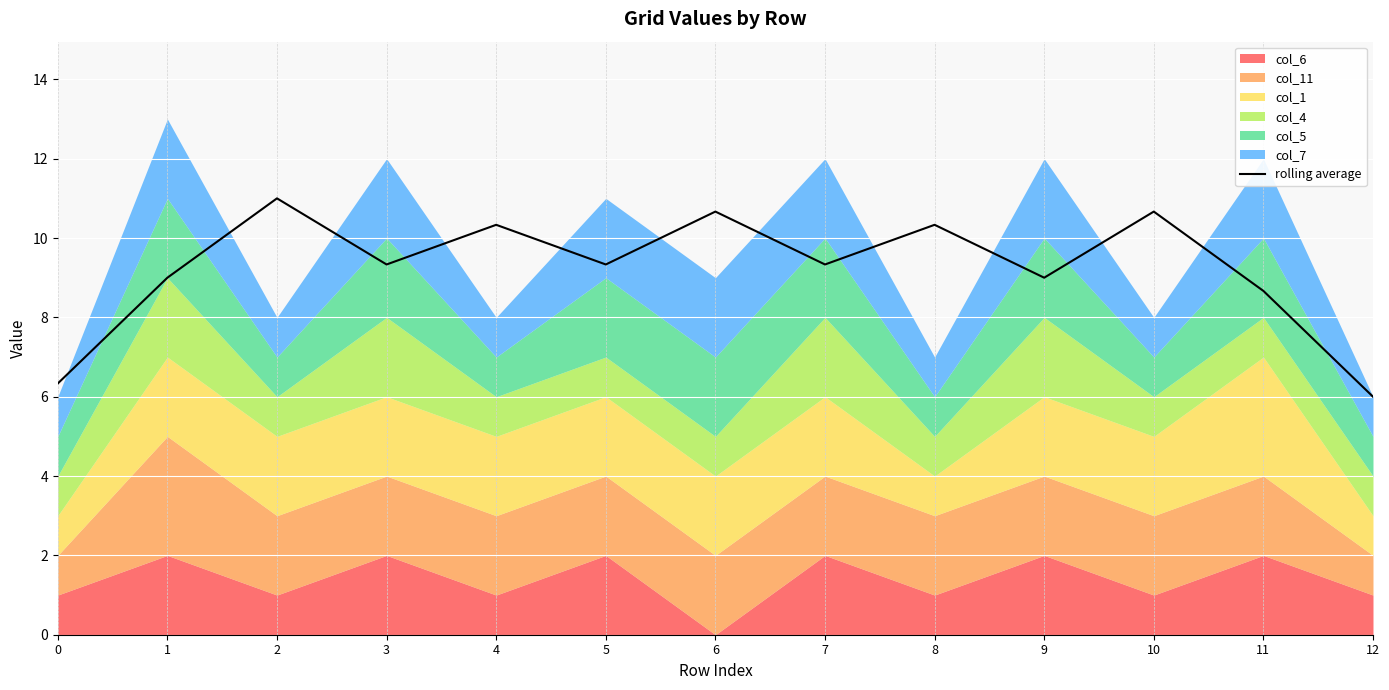

Rank the categories by value from lowest to highest.

12, 0, 11, 1, 9, 3, 5, 7, 4, 8, 6, 10, 2